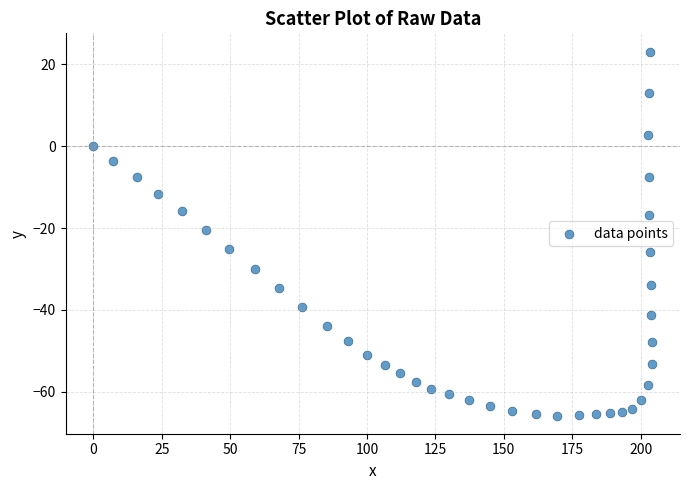

What is the range of X values (max minus min)?

204.2